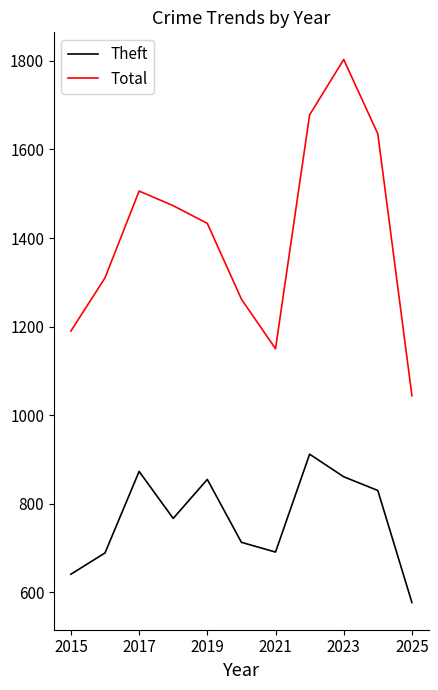

What is the maximum value for Theft?

912